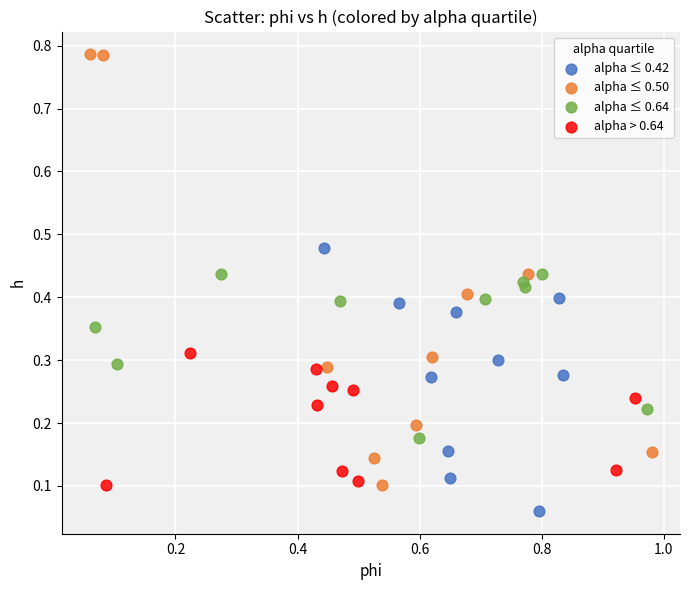

Which series has the widest spread of Y values?

alpha ≤ 0.50